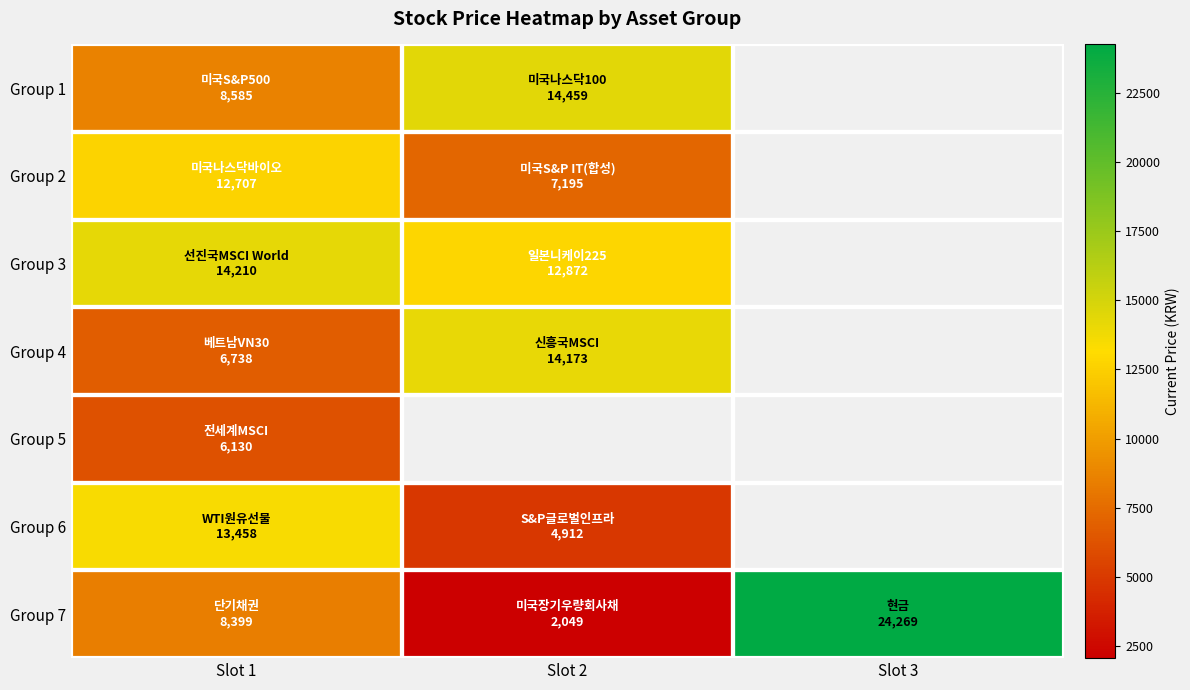

Which series has the largest total across all categories?

Group 7